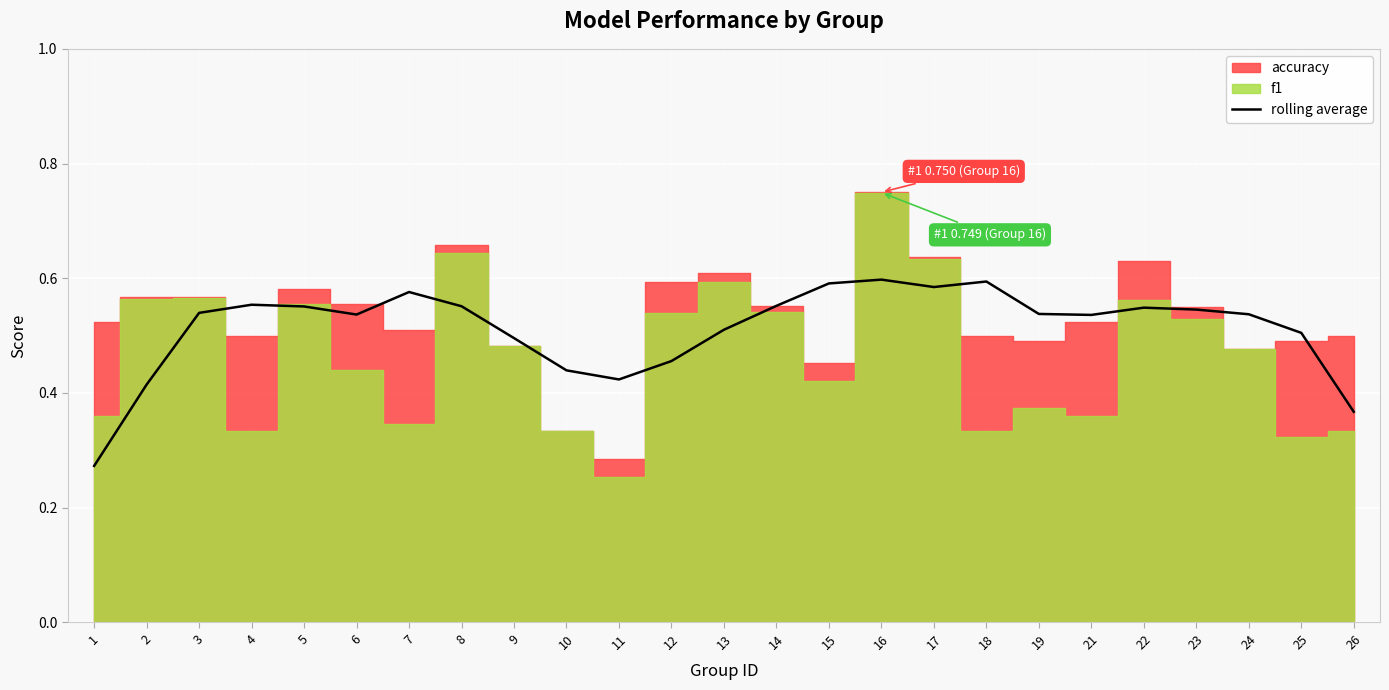

Does the chart display data point markers on the line(s)?

No